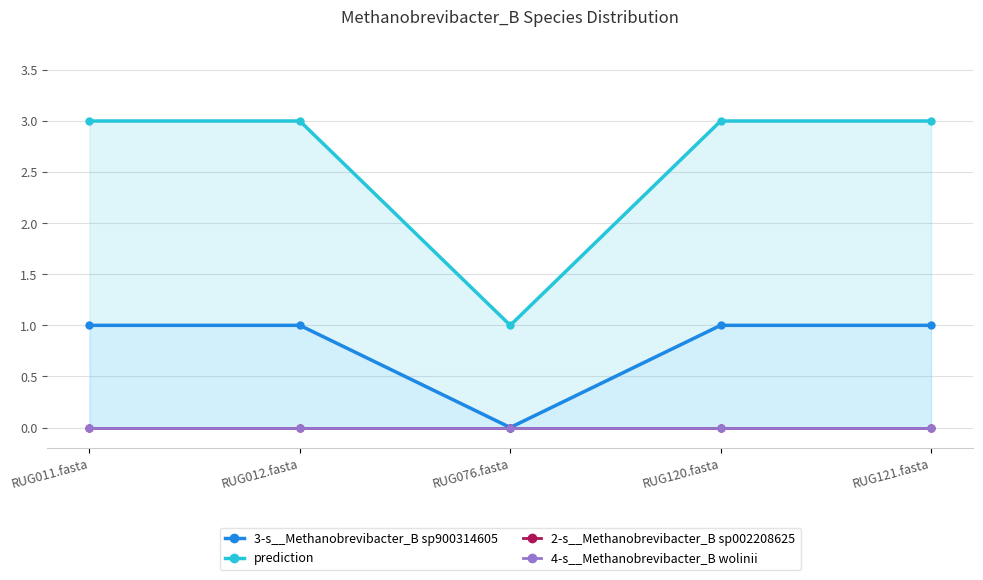

At which category does the chart reach its peak across all series?

RUG011.fasta